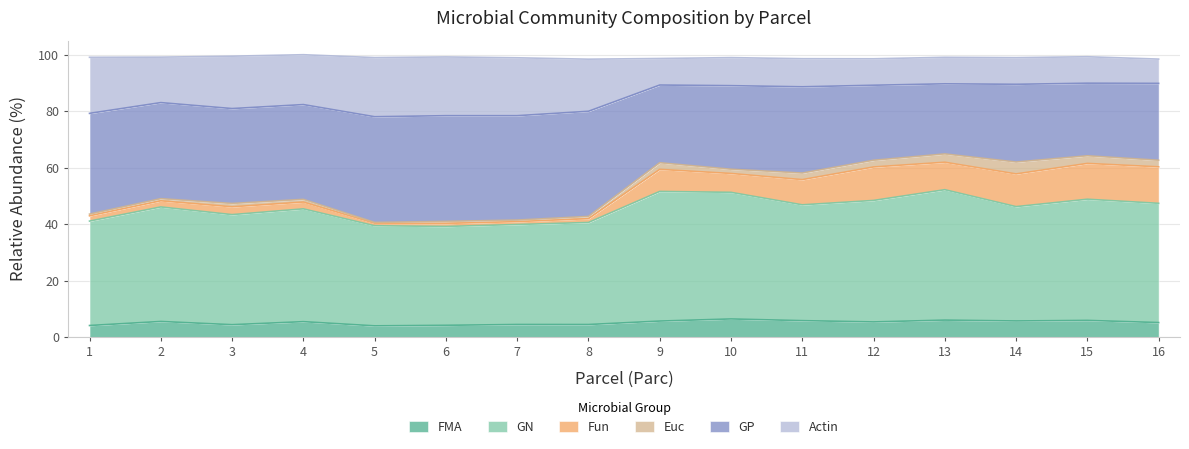

The FMA series shows 4.0 at 5. True or false?

True